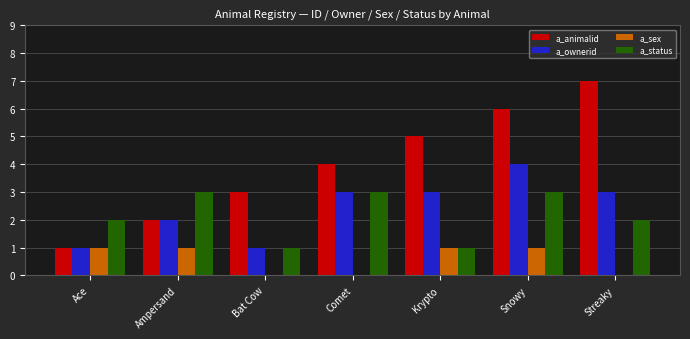

Between Ampersand and Snowy, which series saw the biggest shift?

a_animalid